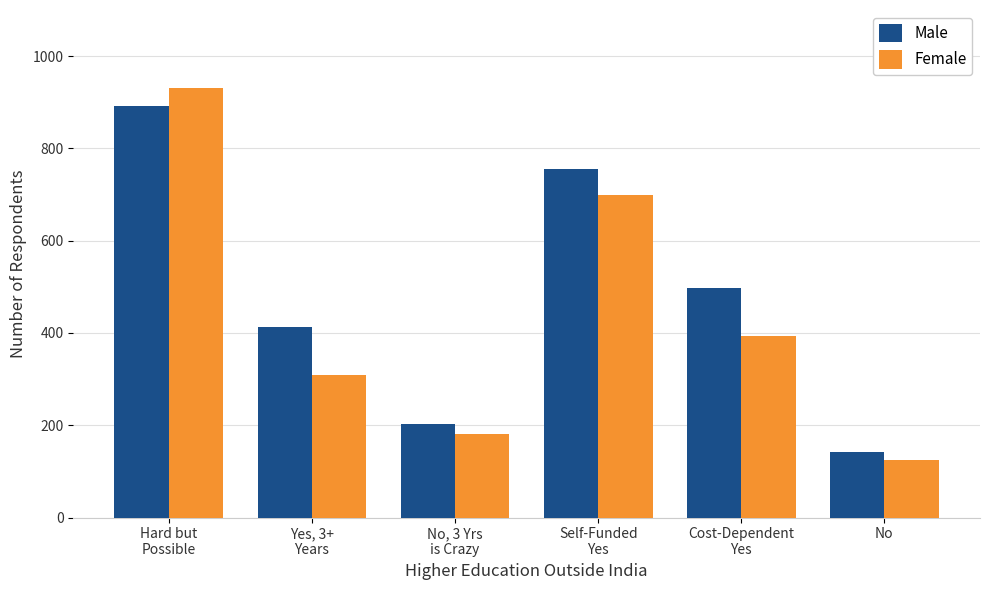

Reading left to right, transcribe all the data shown in this chart.

Male: Hard but
Possible=892	Yes, 3+
Years=412	No, 3 Yrs
is Crazy=203	Self-Funded
Yes=756	Cost-Dependent
Yes=498	No=143
Female: Hard but
Possible=931	Yes, 3+
Years=309	No, 3 Yrs
is Crazy=181	Self-Funded
Yes=700	Cost-Dependent
Yes=394	No=124